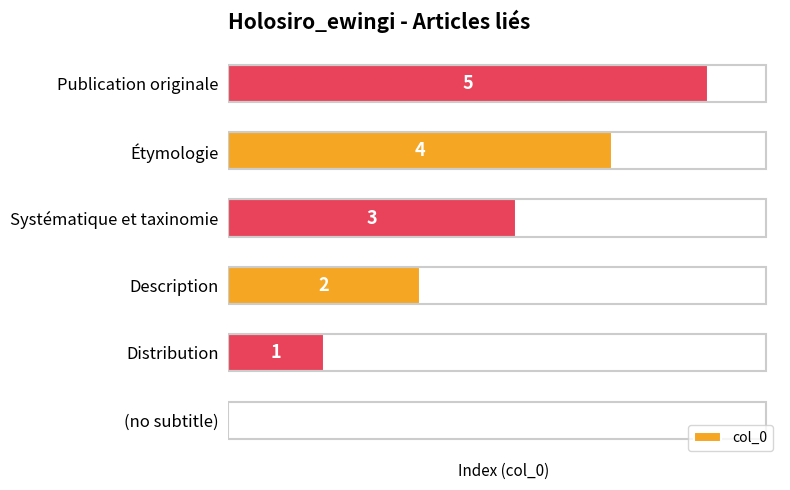

Between Description and Distribution, which is larger?

Description